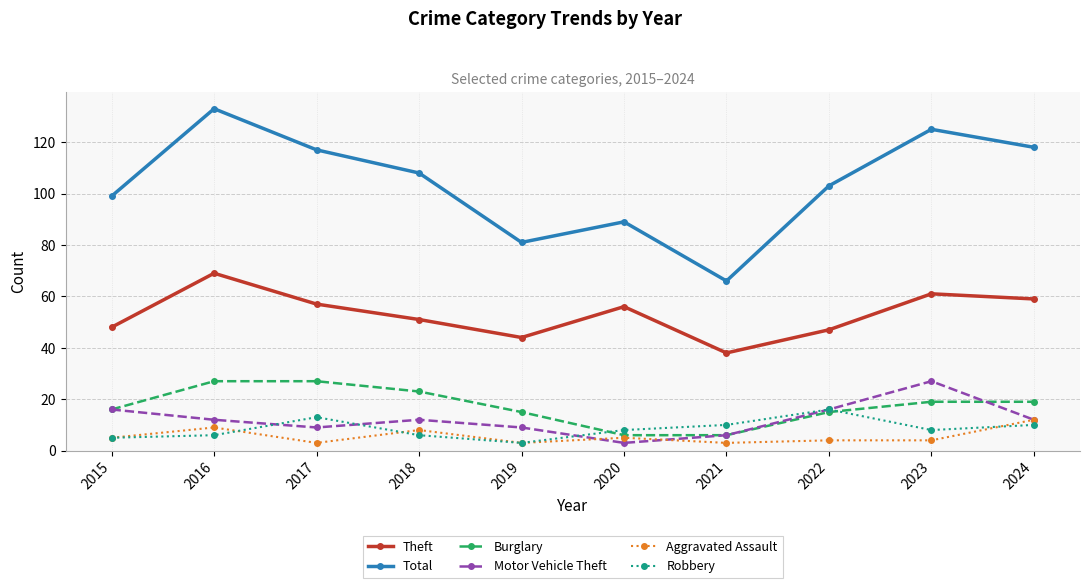

At how many categories does at least one series exceed 51?

10